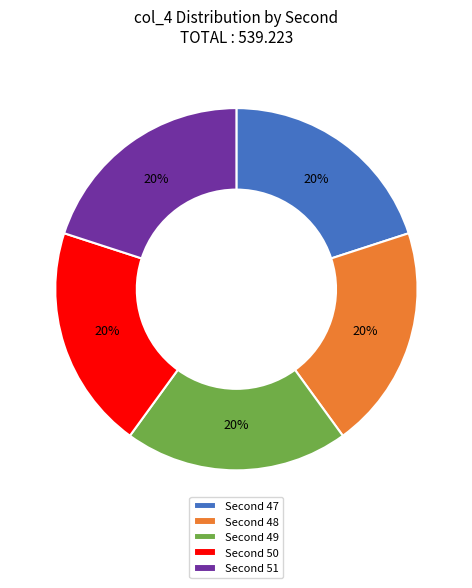

Count the number of slices in the pie.

5